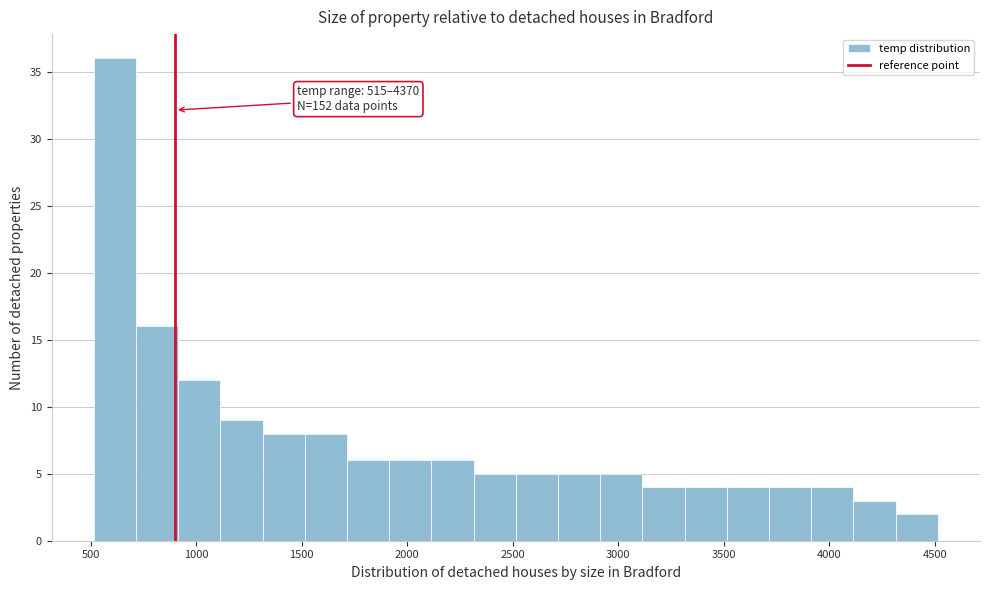

Which range on the x-axis has the tallest bar?

500 to 700